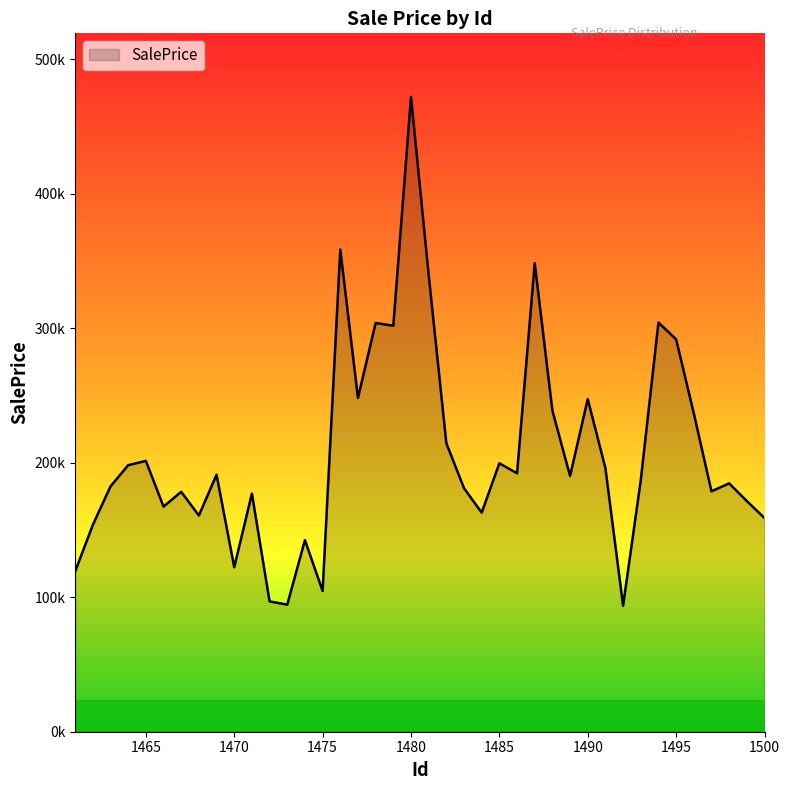

Does the chart have visible grid lines?

No